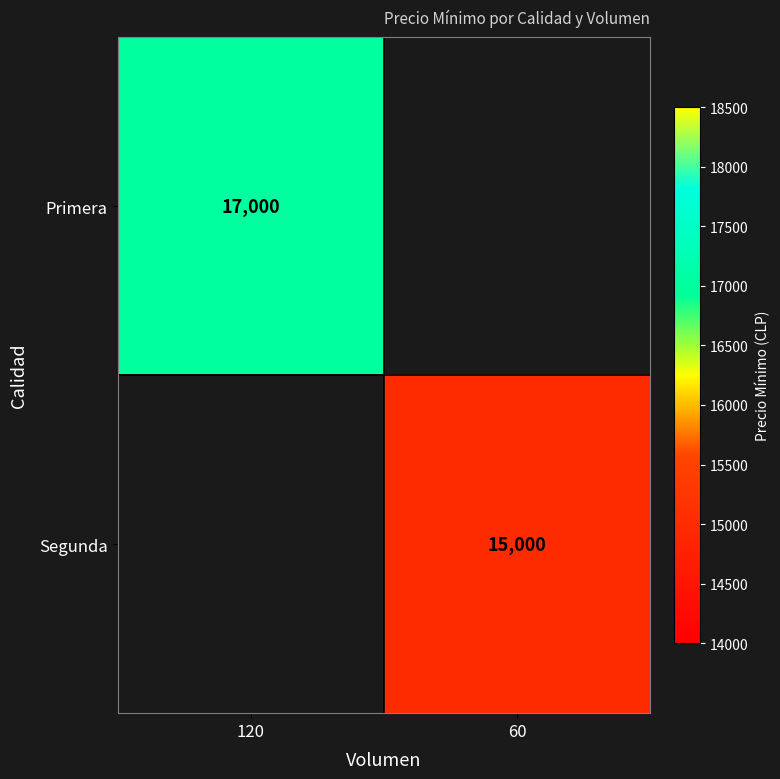

How many data points does each series have?

2